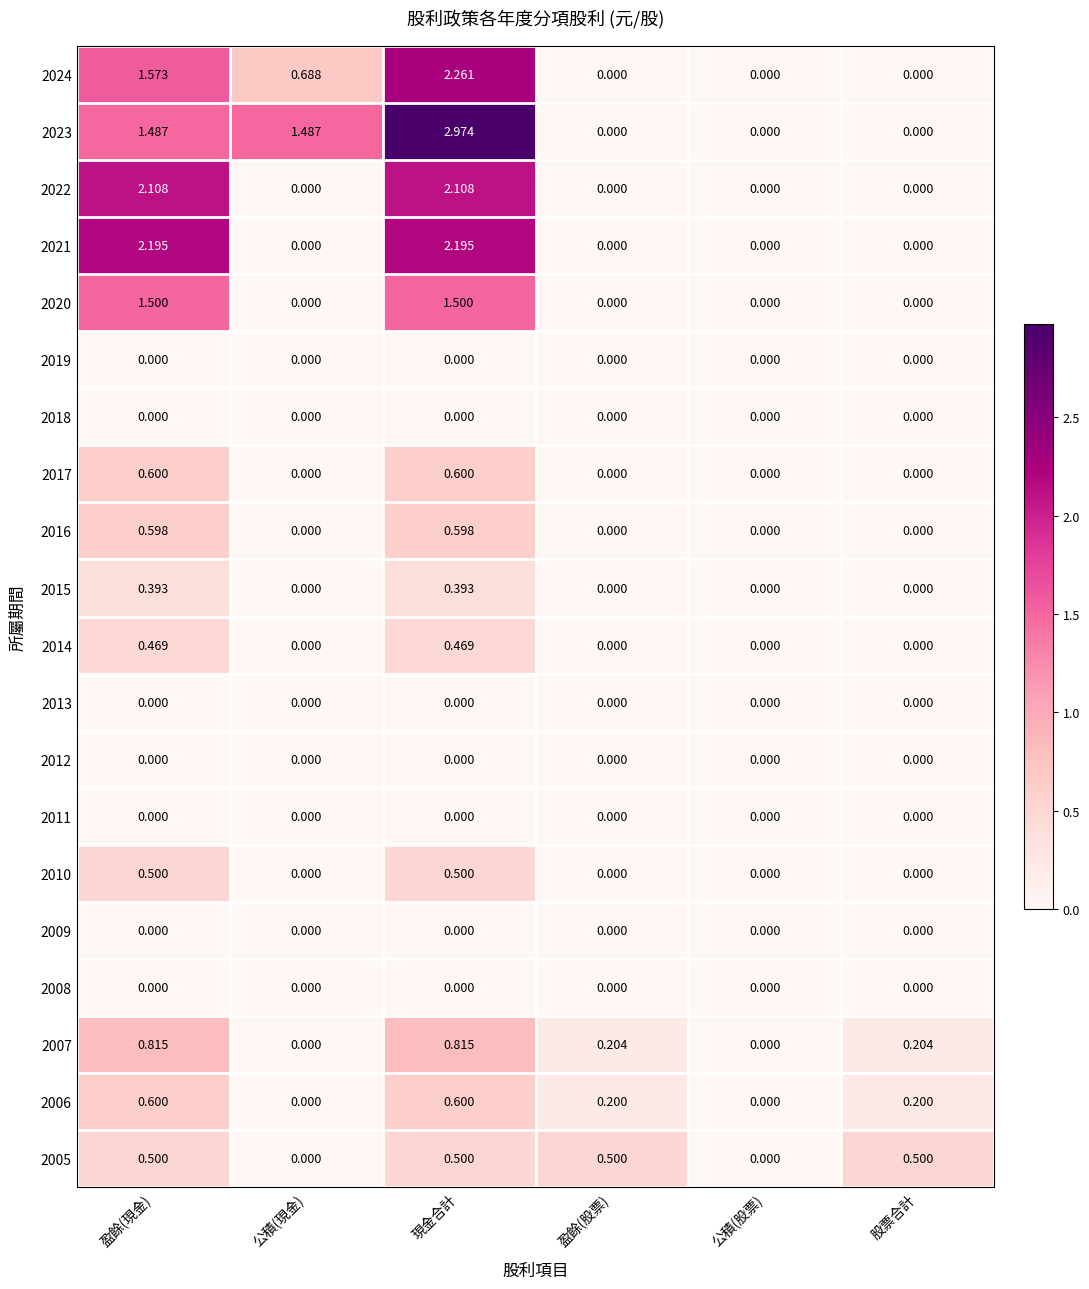

What is the total value across all series at 股票合計?

0.9